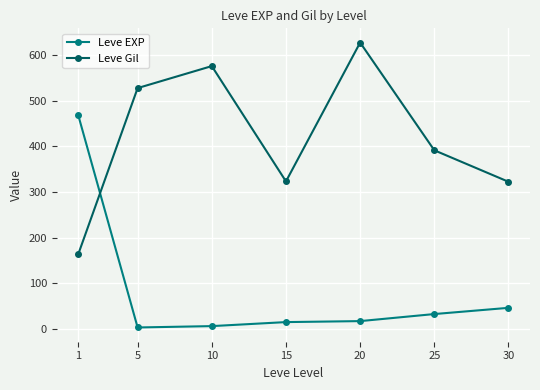

Where is Leve Gil nearest to the value 395?

25